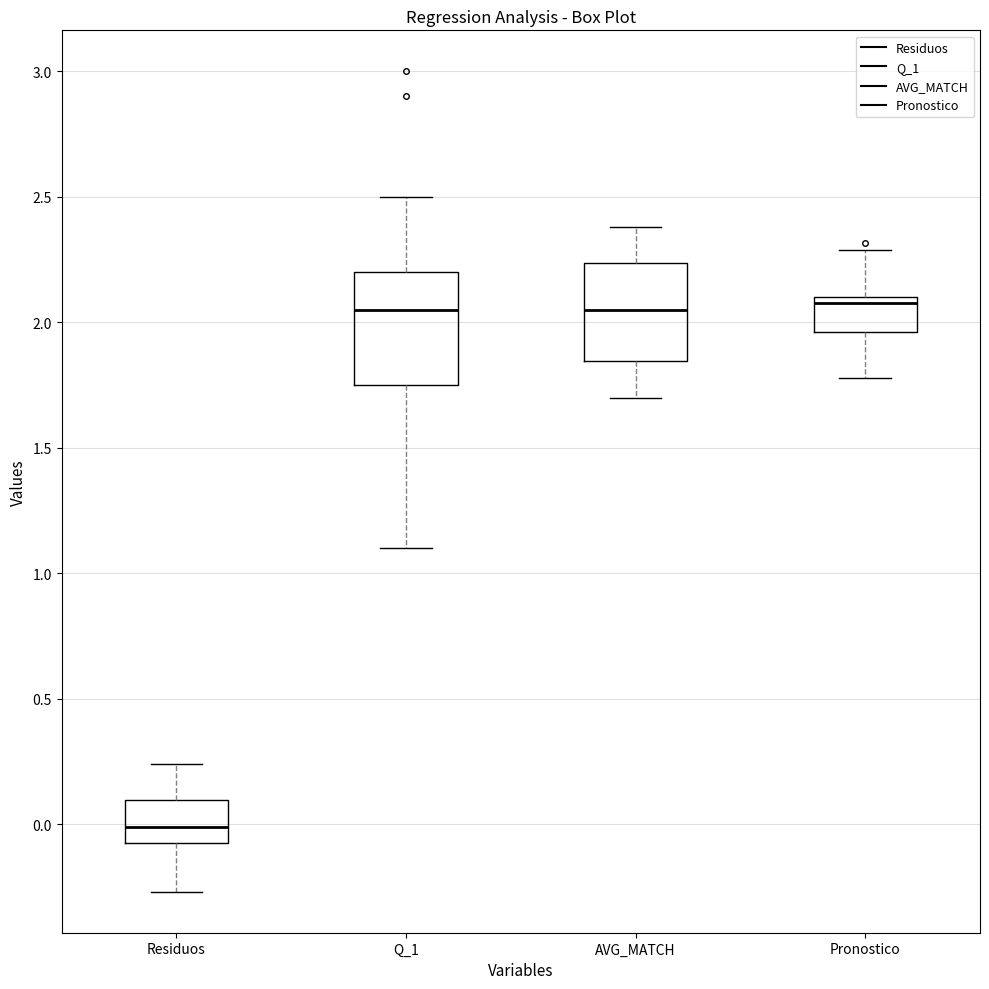

Reading left to right, transcribe this box plot: for each box, give where its median line is, the range the box spans, and where its two whiskers end, as read against the y-axis. The values are not printed on the chart, so give them approximately, as read against the axis.

Residuos: median 0.00, box -0.05 to 0.10, whiskers -0.25 to 0.25
Q_1: median 2.05, box 1.75 to 2.20, whiskers 1.10 to 2.50
AVG_MATCH: median 2.05, box 1.85 to 2.25, whiskers 1.70 to 2.40
Pronostico: median 2.10 (just below the box's upper edge), box 1.95 to 2.10, whiskers 1.80 to 2.30